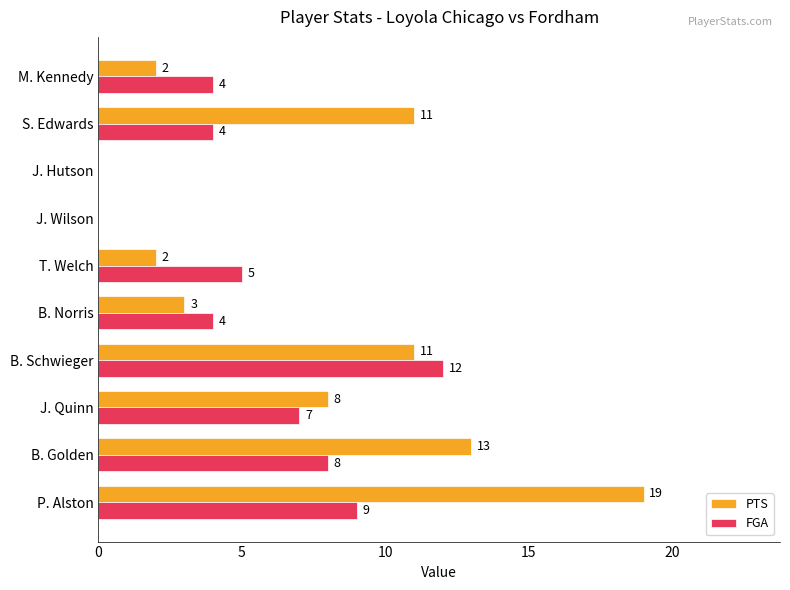

The PTS series shows 2 at M. Kennedy. True or false?

True